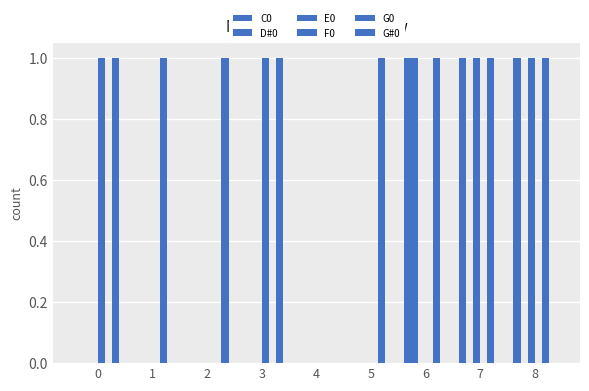

Are the bars horizontal?

No